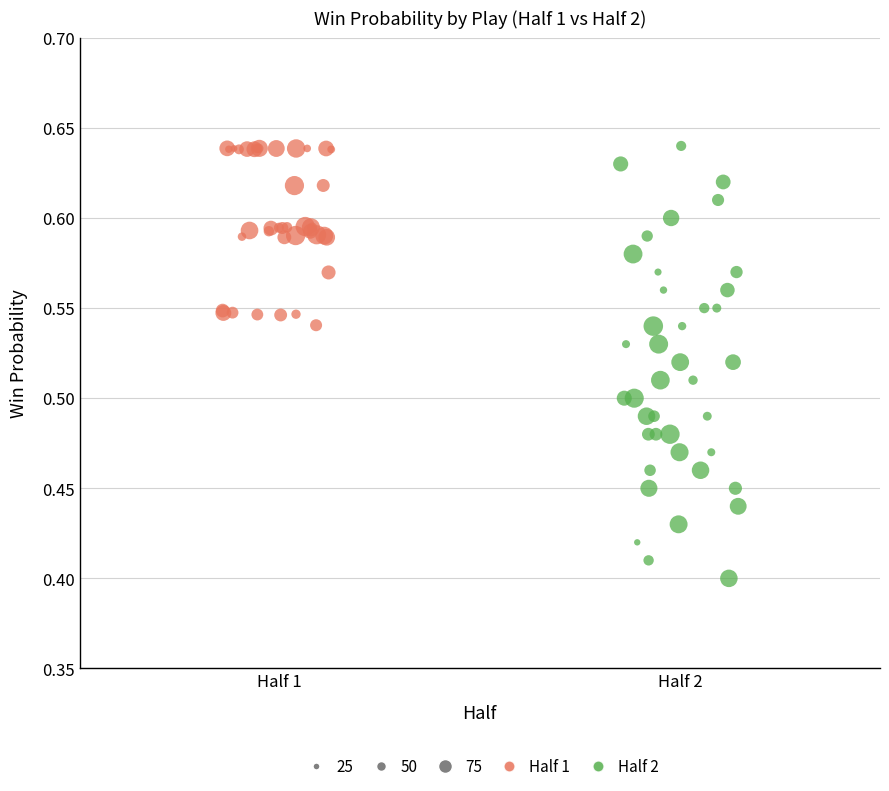

Which series has the largest Y range (max minus min)?

Half 2